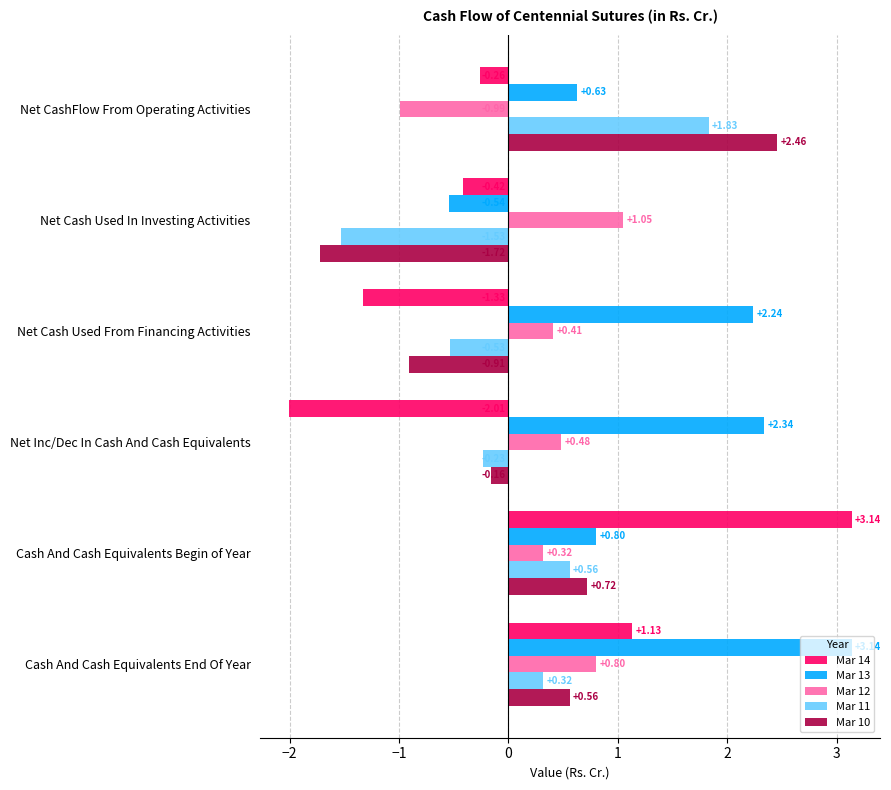

Which category has the lowest value in the Mar 10 series?

Net Cash Used In Investing Activities